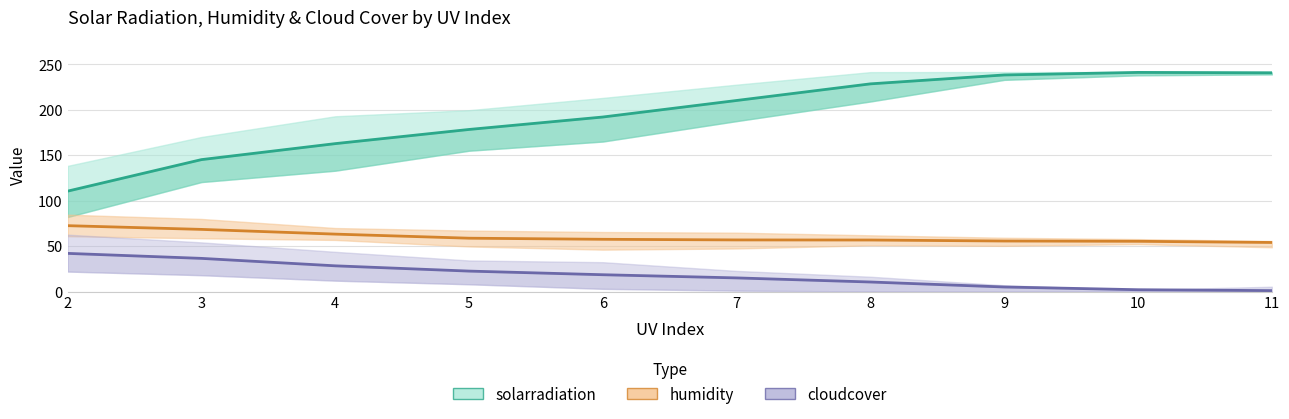

Reading left to right, transcribe all the data shown in this chart.

solarradiation (mean): 2=110.5	3=145.2	4=162.8	5=178.4	6=192.1	7=210.3	8=228.6	9=238.4	10=241.2	11=240.8
humidity (mean): 2=72.5	3=68.4	4=63.2	5=58.7	6=57.5	7=56.8	8=56.7	9=55.6	10=55.3	11=54.0
cloudcover (mean): 2=42.0	3=36.5	4=28.3	5=22.5	6=18.5	7=15.0	8=10.5	9=5.0	10=2.0	11=1.0